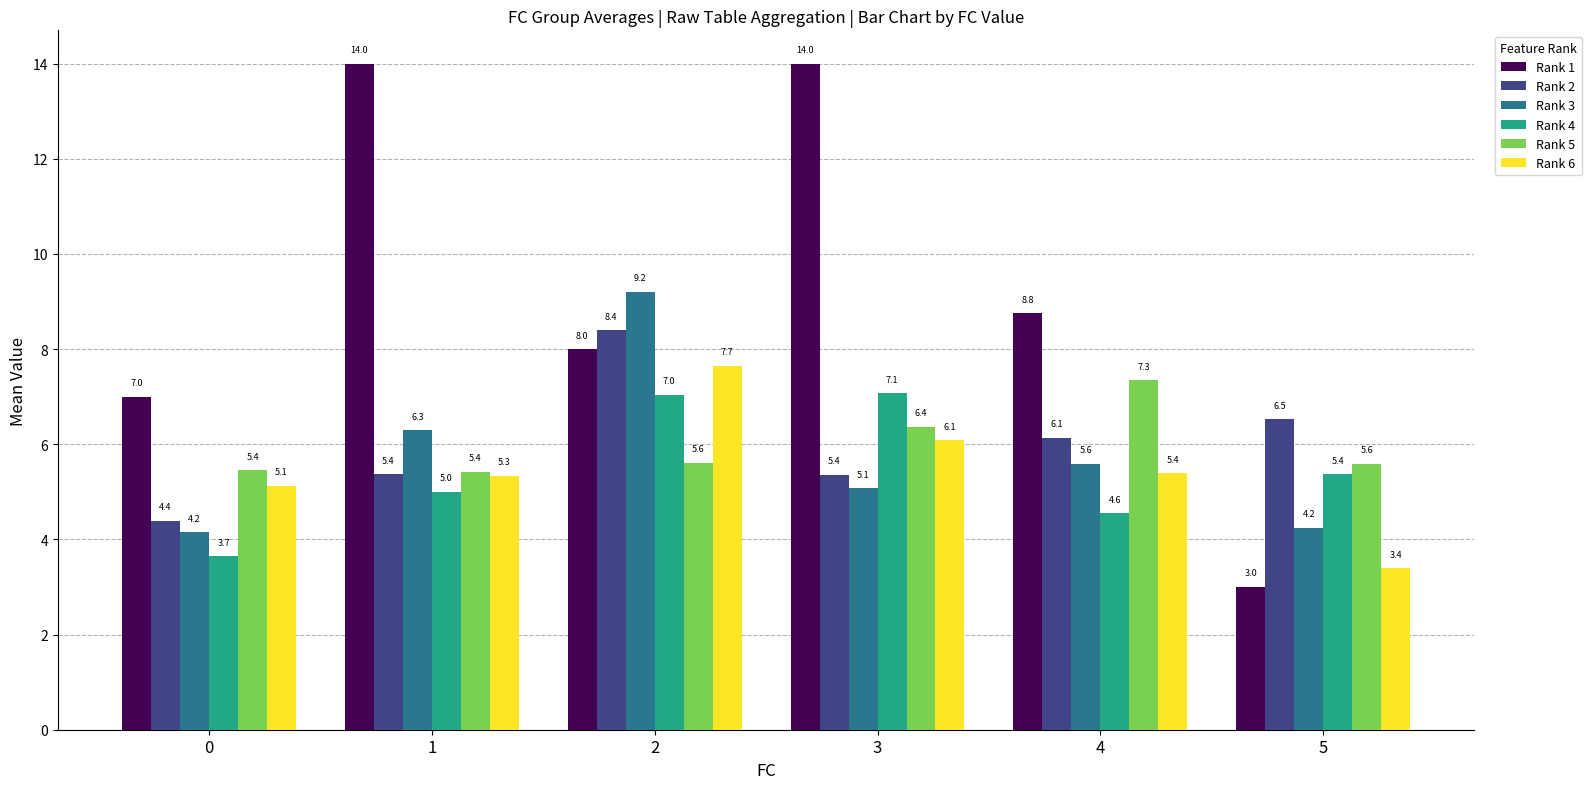

Which series has the largest total across all categories?

Rank 1